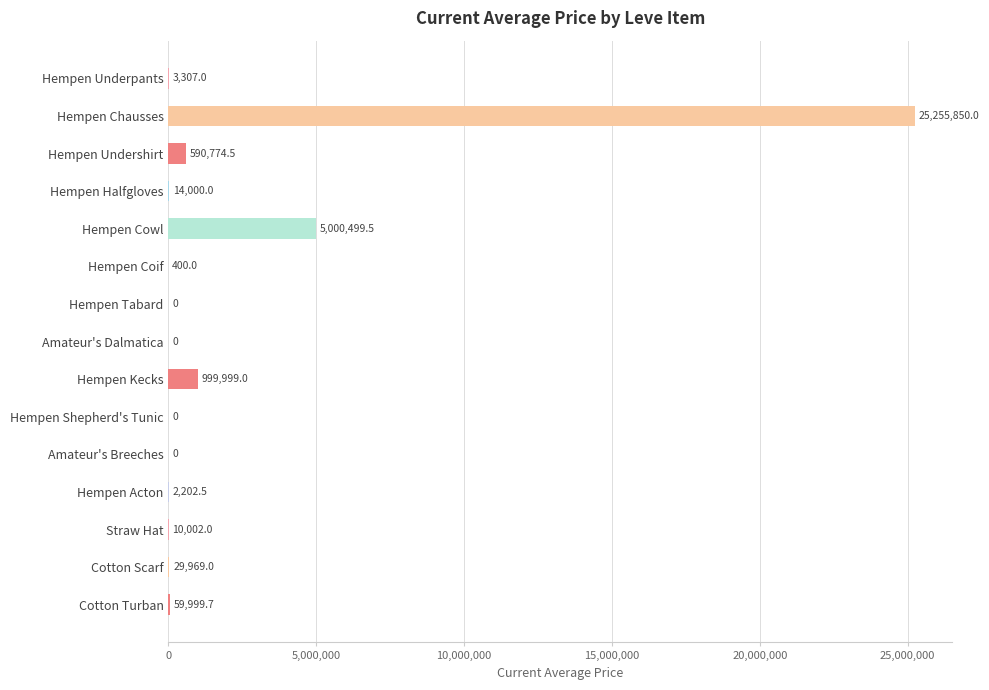

What value does the data have at Hempen Coif?

400.0